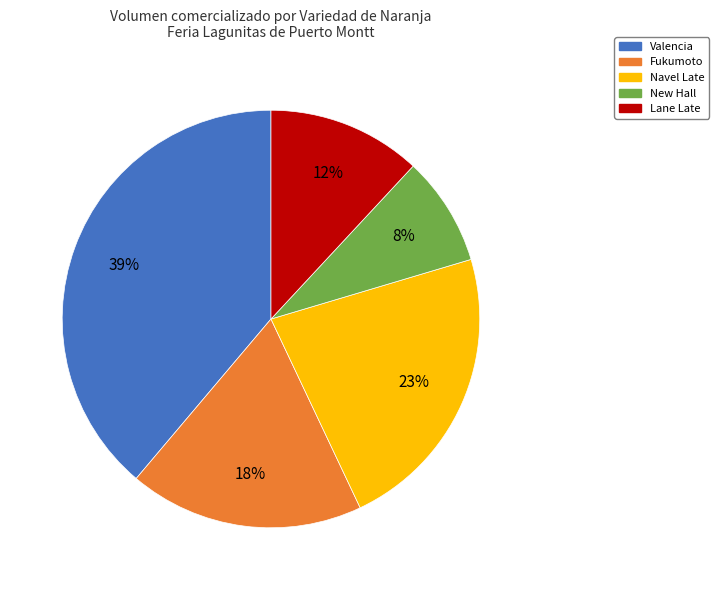

Is the sum of Lane Late and New Hall greater than half?

No